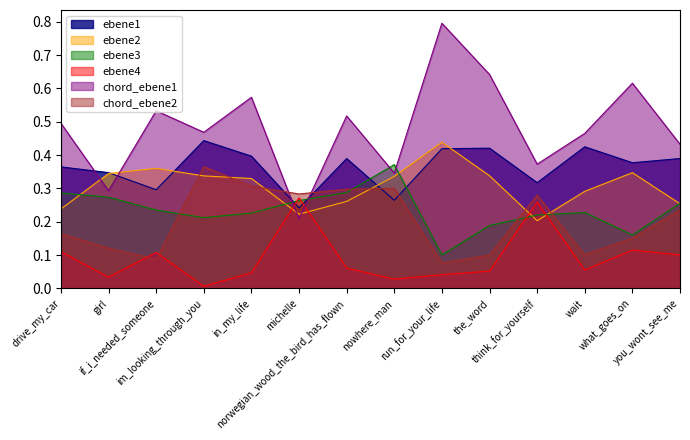

Rank the categories by ebene4 value from lowest to highest.

im_looking_through_you, nowhere_man, girl, run_for_your_life, in_my_life, the_word, wait, norwegian_wood_the_bird_has_flown, you_wont_see_me, if_i_needed_someone, drive_my_car, what_goes_on, think_for_yourself, michelle